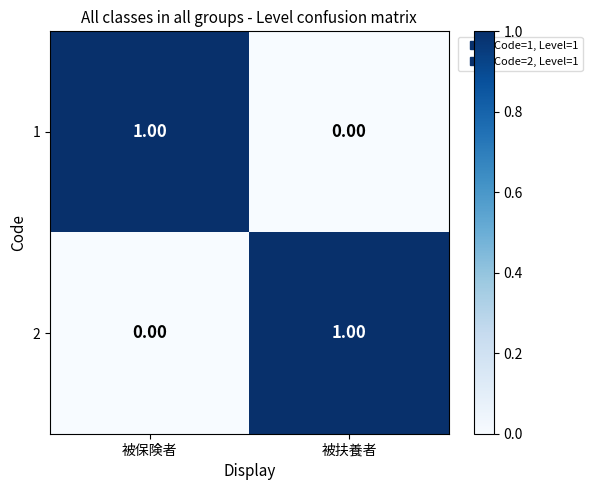

At which label is 2 closest to 0?

被保険者